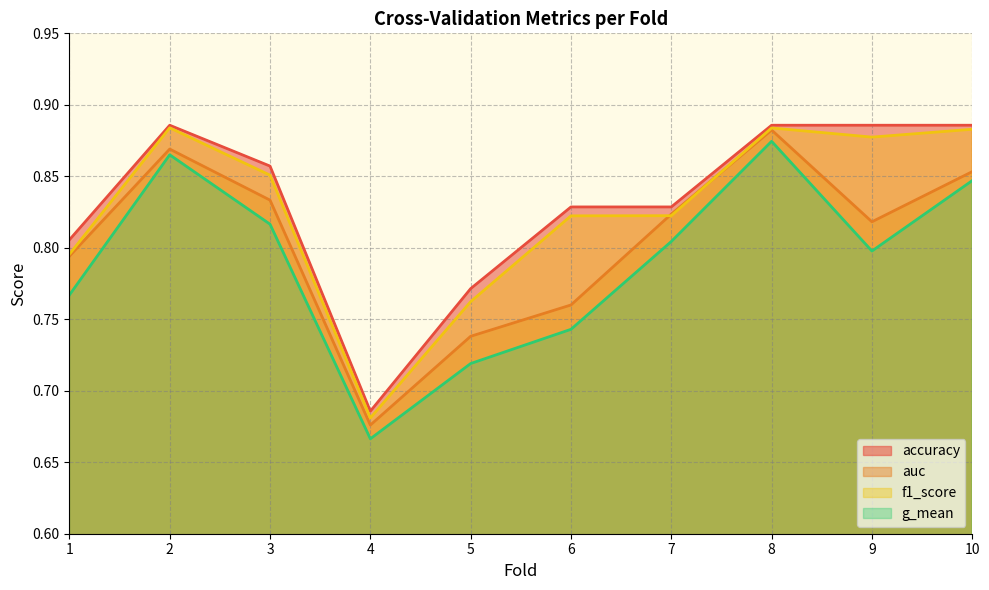

Reading left to right, transcribe all the data shown in this chart.

accuracy: 0.8	0.9	0.9	0.7	0.8	0.8	0.8	0.9	0.9	0.9
auc: 0.8	0.9	0.8	0.7	0.7	0.8	0.8	0.9	0.8	0.9
f1_score: 0.8	0.9	0.9	0.7	0.8	0.8	0.8	0.9	0.9	0.9
g_mean: 0.8	0.9	0.8	0.7	0.7	0.7	0.8	0.9	0.8	0.8